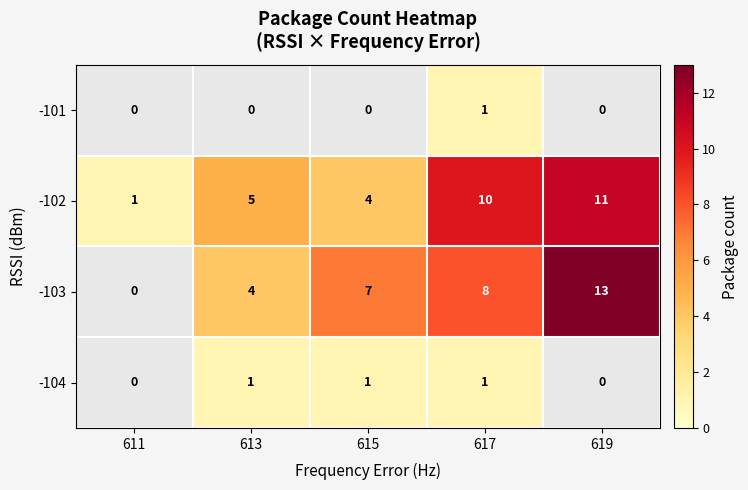

What is the spread (max minus min) of values at 617?

9